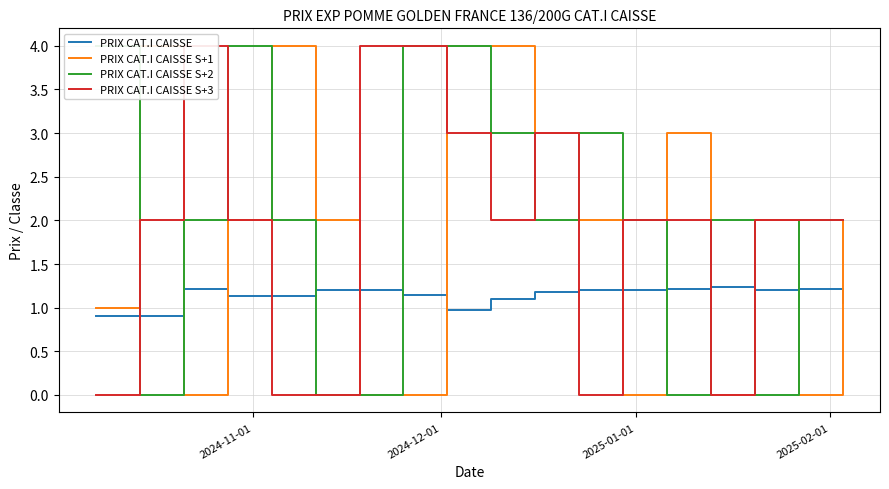

Where is PRIX CAT.I CAISSE S+1 nearest to the value 2?

2025-02-01